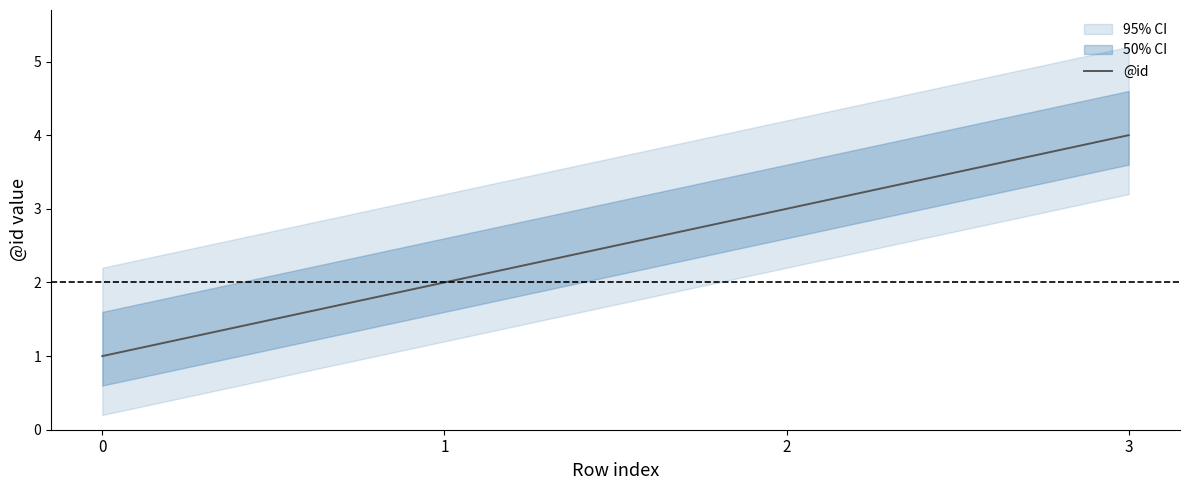

Does the chart display data point markers on the line(s)?

No